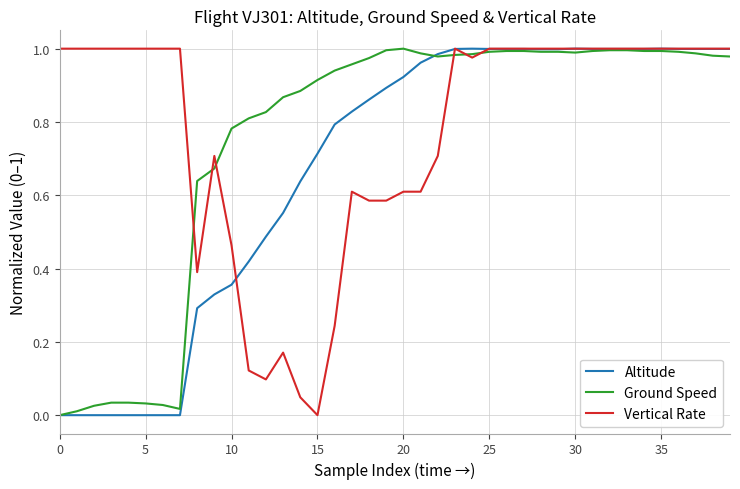

In Vertical Rate, how many points are lower than both neighbors (excluding endpoints)?

4